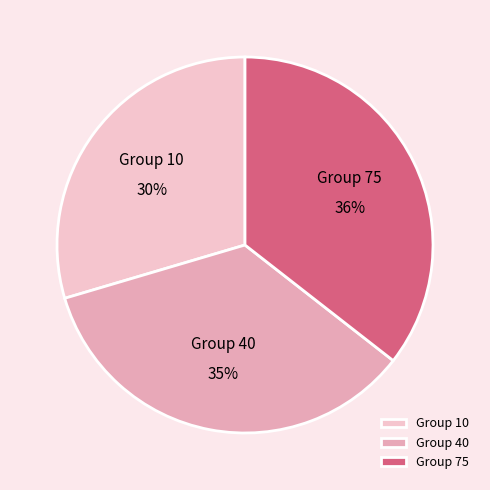

What is the largest slice in the pie chart?

Group 75